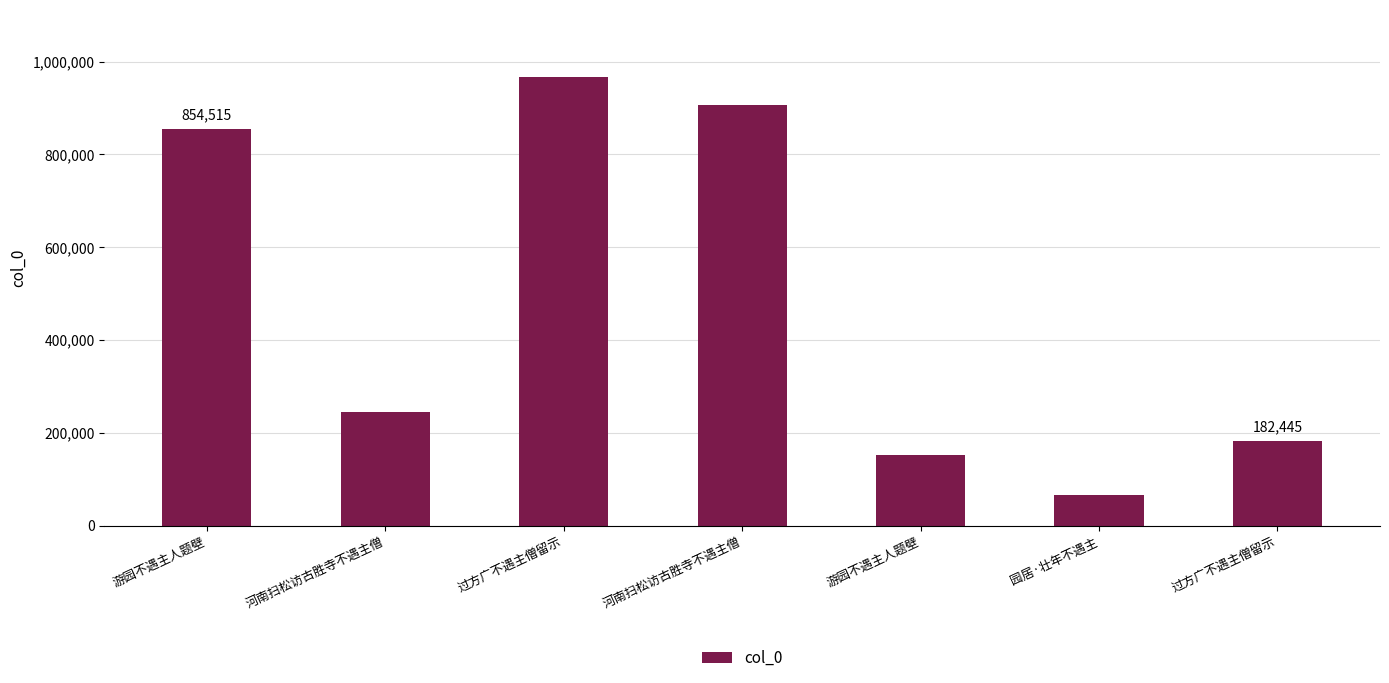

What is the difference between the second highest and second lowest values?

755384